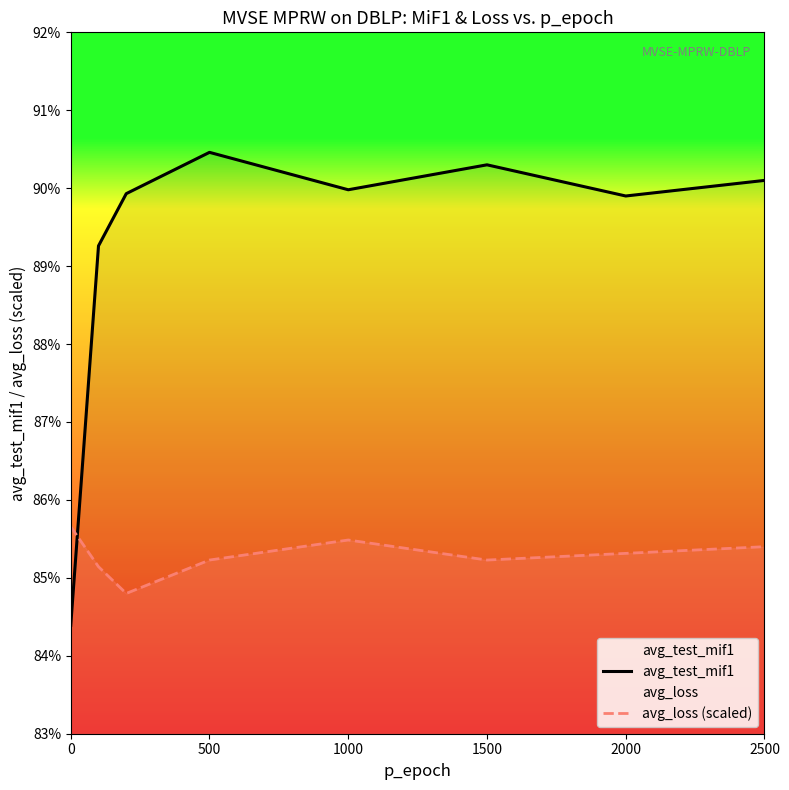

What is the difference between the highest and lowest values at 2500?

4.7